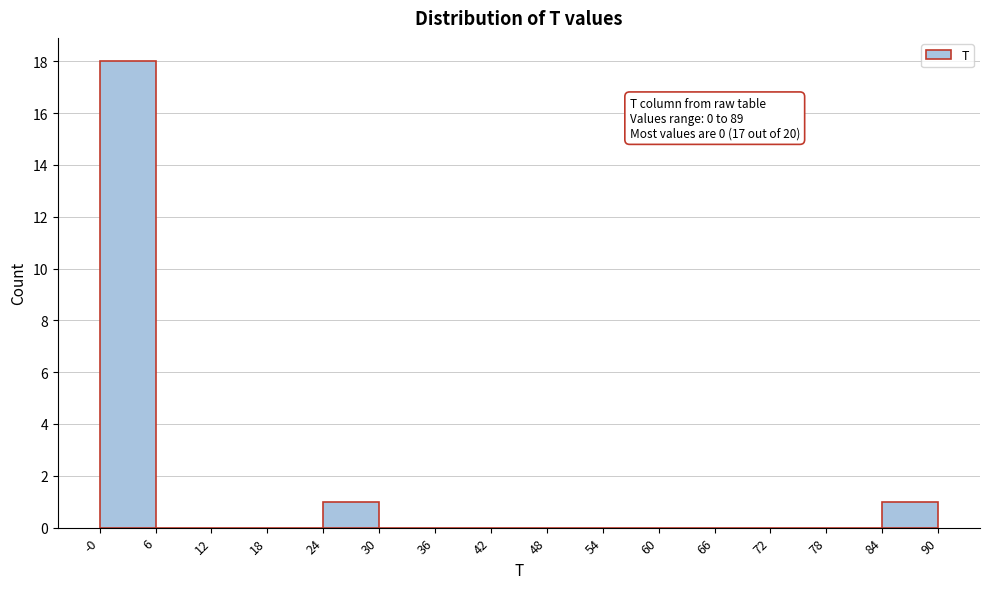

Over which range of the x-axis is the bar tallest?

-0 to 6